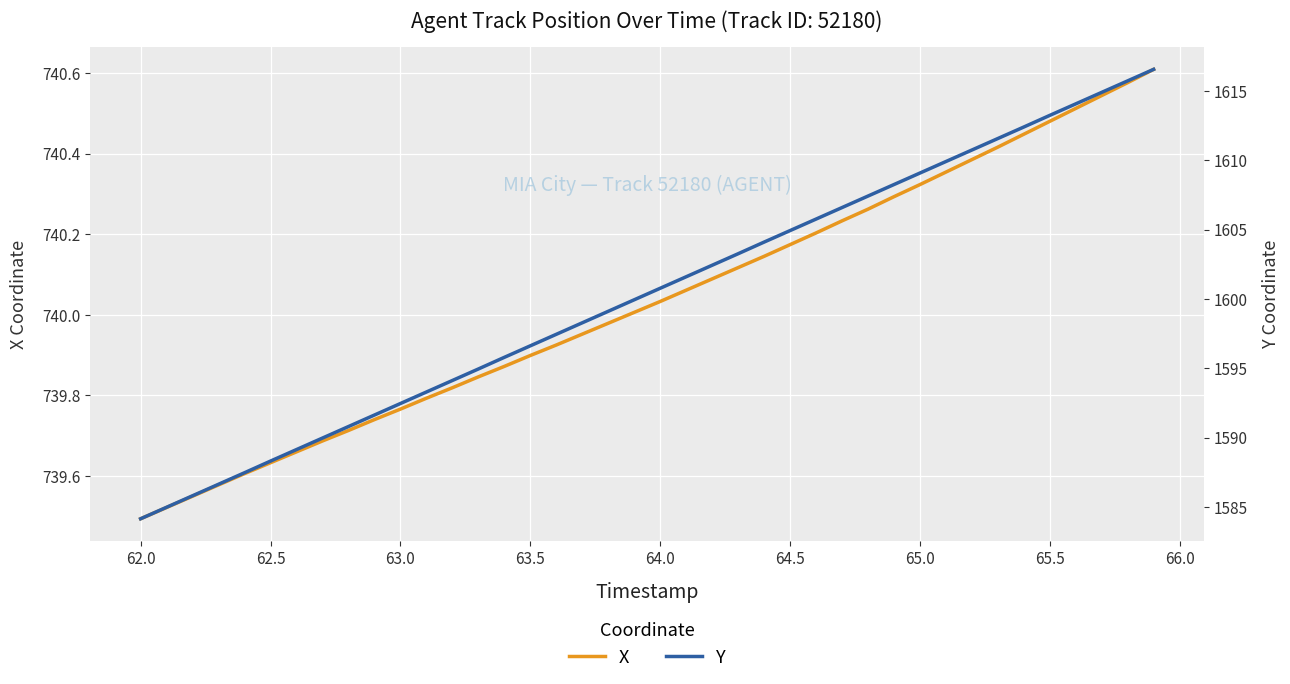

Rank the series by their average value, from highest to lowest.

Y, X